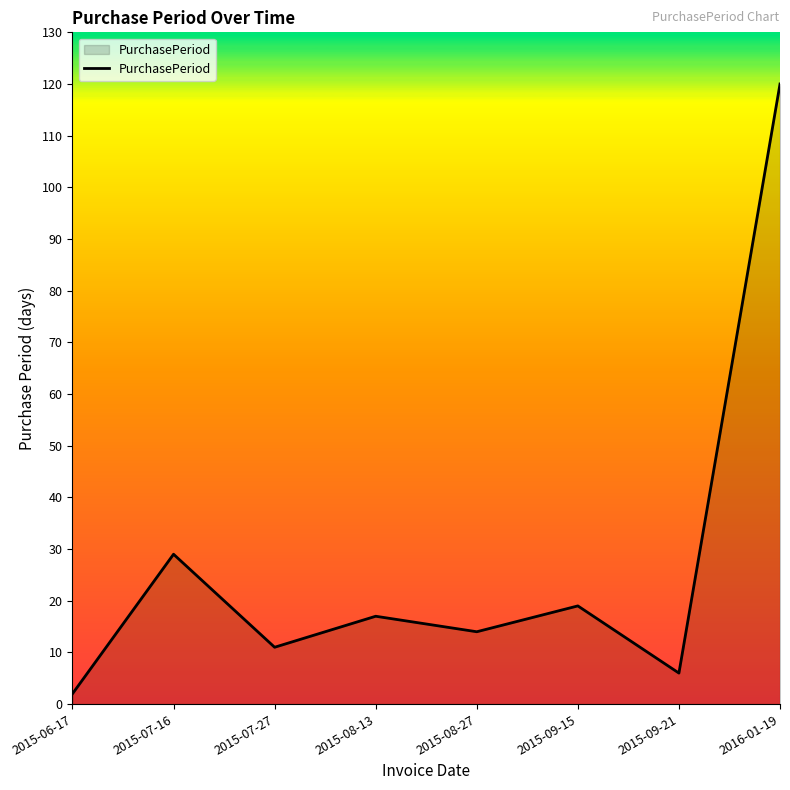

List the labels in order of value, largest first.

2016-01-19, 2015-07-16, 2015-09-15, 2015-08-13, 2015-08-27, 2015-07-27, 2015-09-21, 2015-06-17